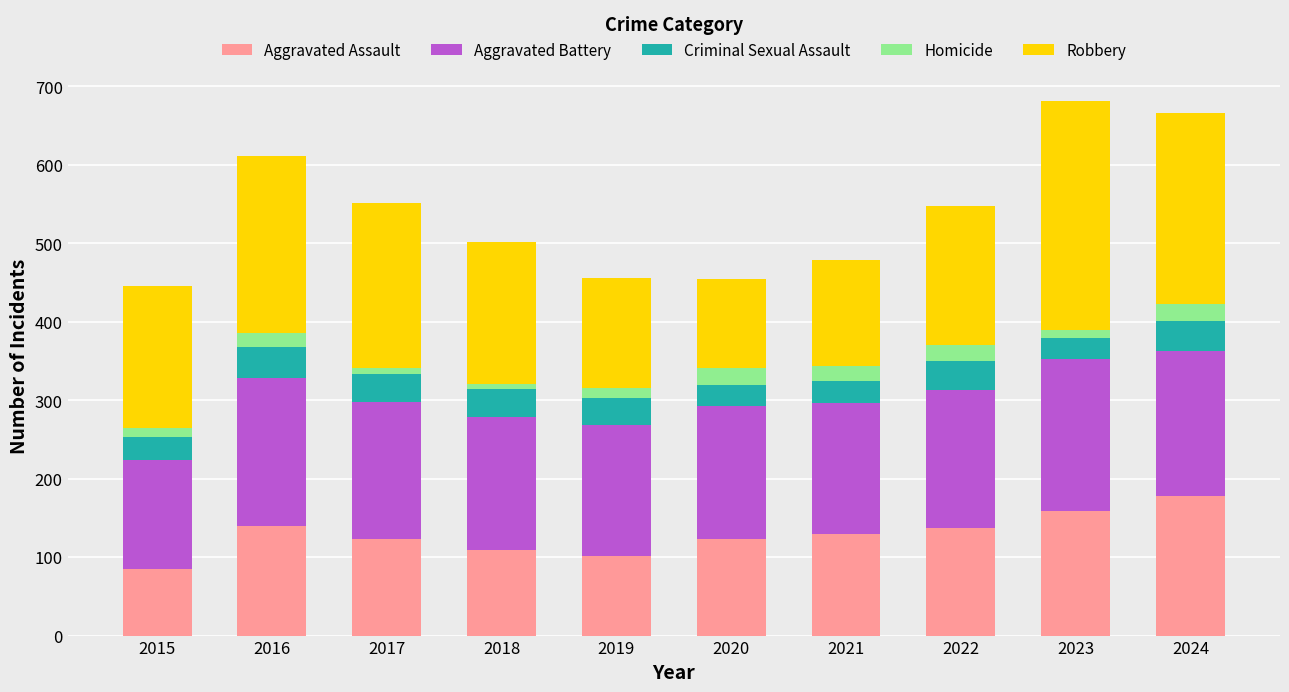

What is the approximate value of Aggravated Assault at 2024?

178